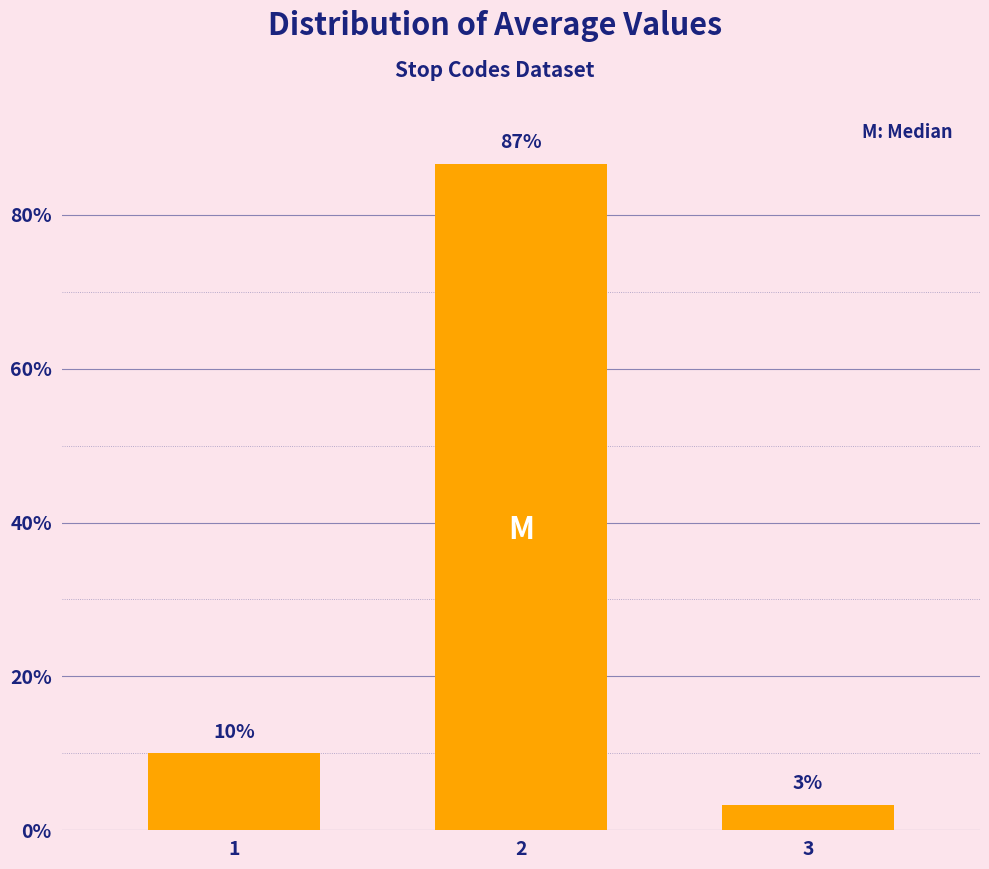

True or false: the data shows 86.7 at 2.

True